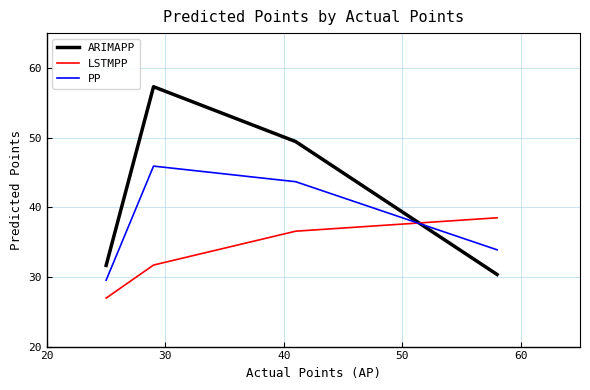

Which series has the largest total across all categories?

ARIMAPP